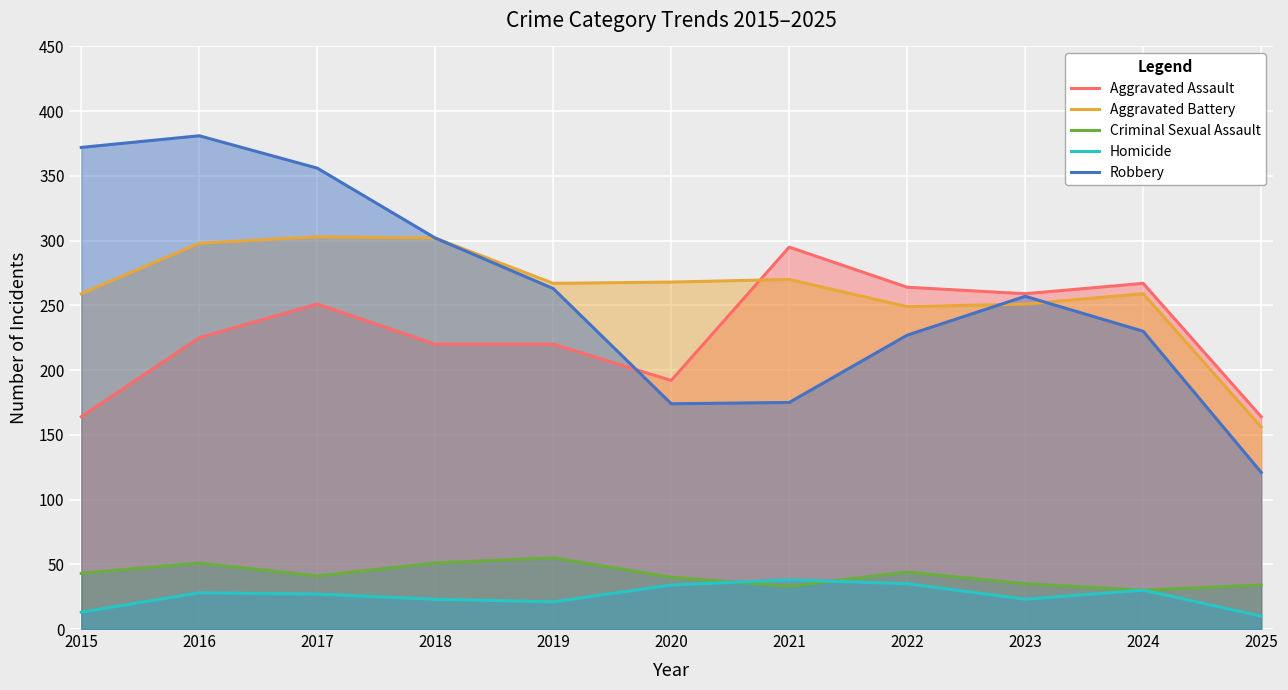

Where is Homicide nearest to the value 24?

2018